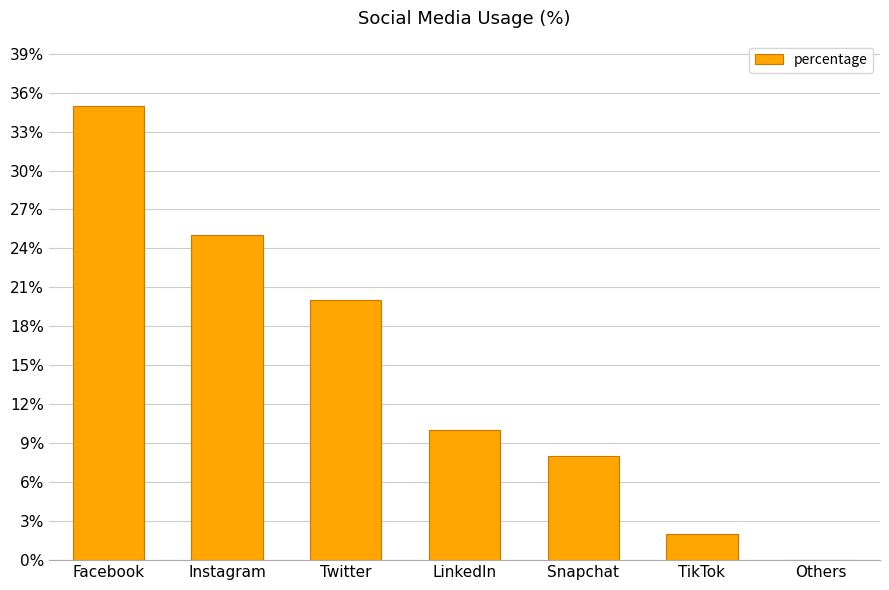

Reading left to right, transcribe all the data shown in this chart.

Facebook=35	Instagram=25	Twitter=20	LinkedIn=10	Snapchat=8	TikTok=2	Others=0